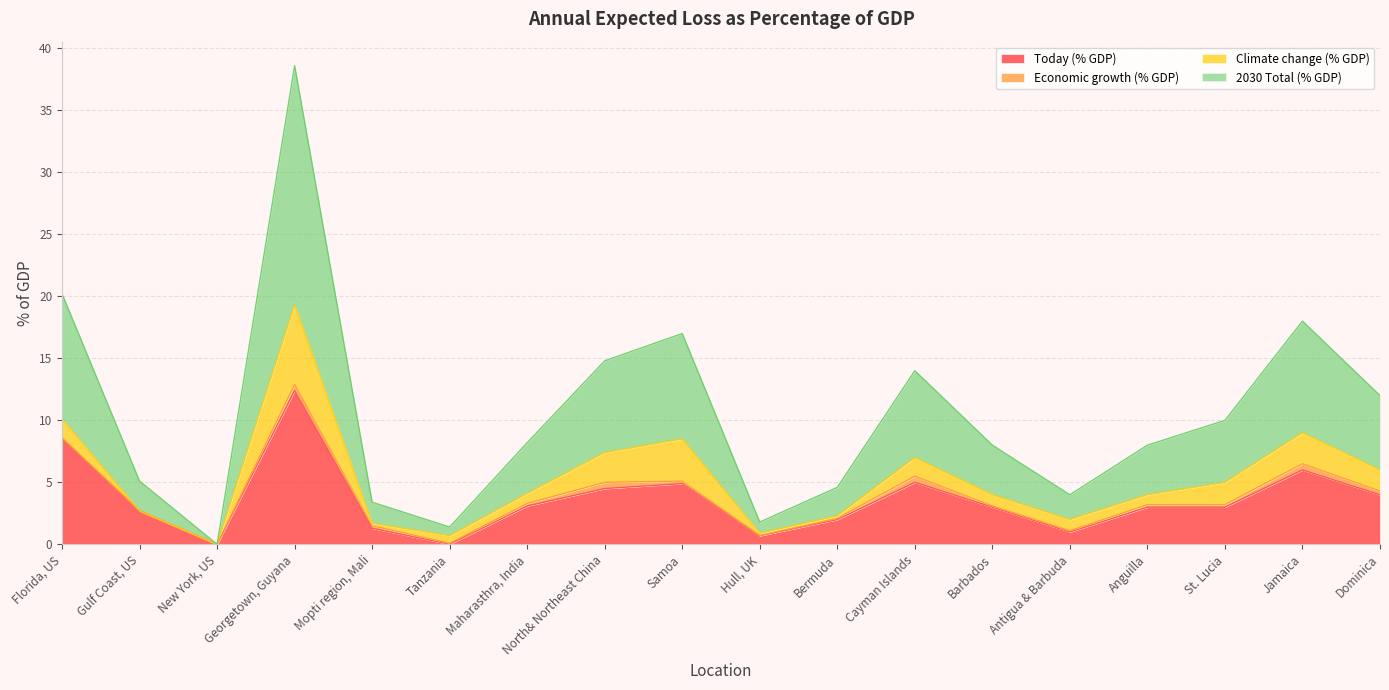

Which series has the largest range (max minus min)?

2030 Total (% GDP)